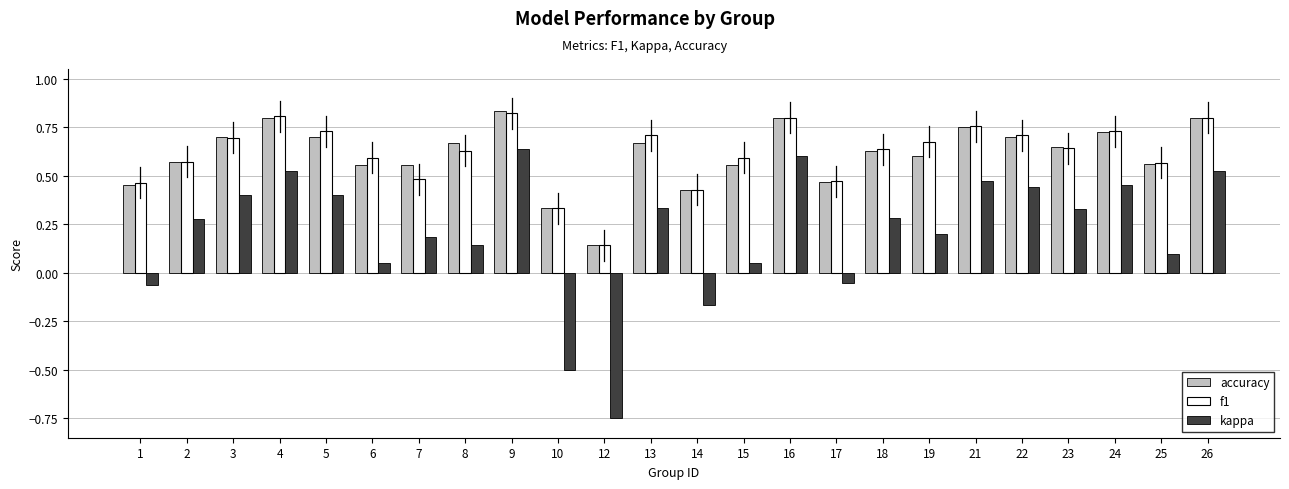

Which series changed the most between 15 and 17?

f1